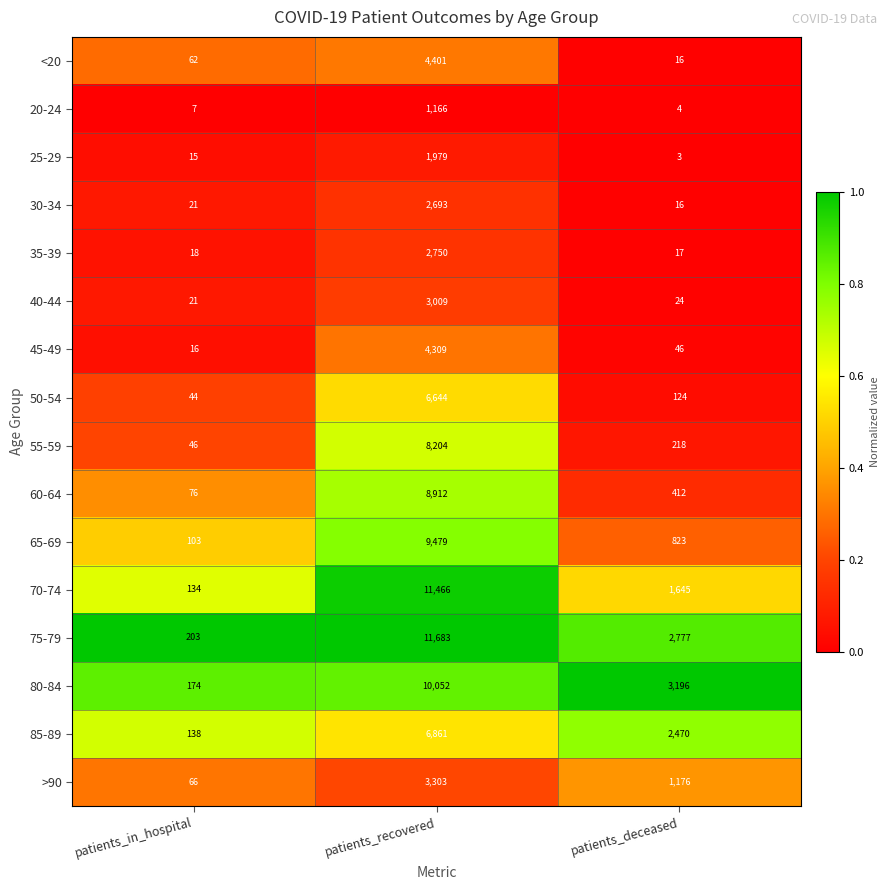

What is the difference between the second highest and minimum values in the <20 series?

46